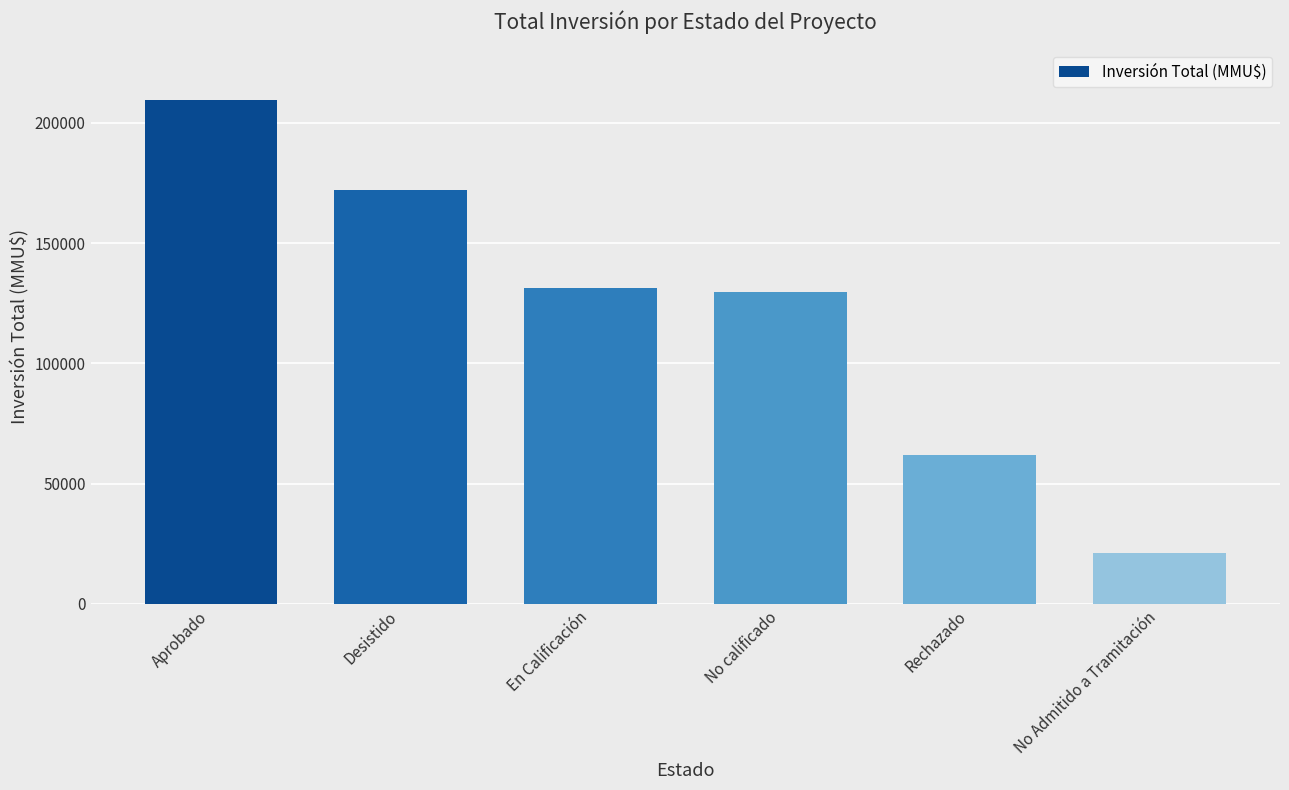

The value at No Admitido a Tramitación is 21250. True or false?

True